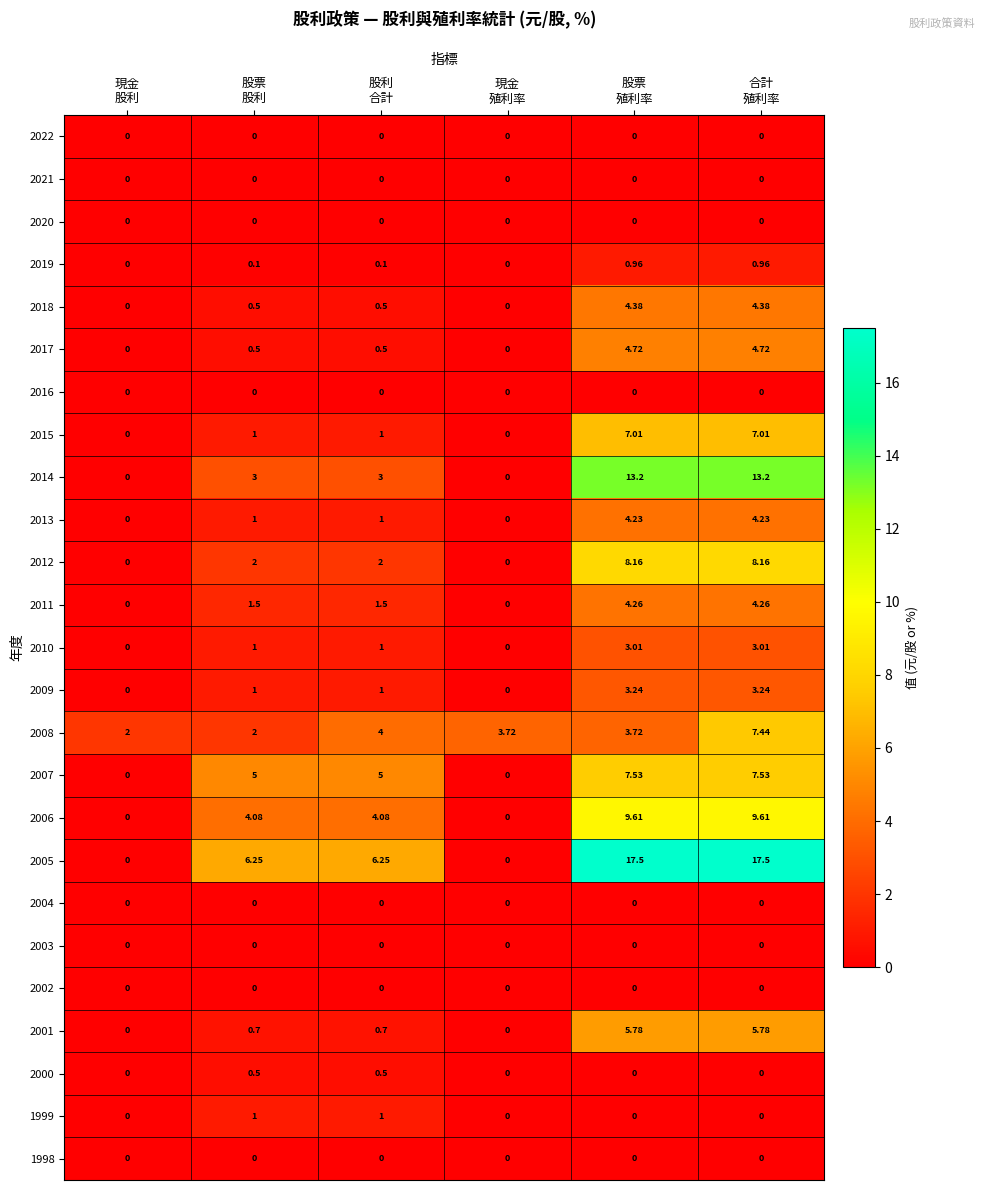

How many values in 2011 are above zero?

4